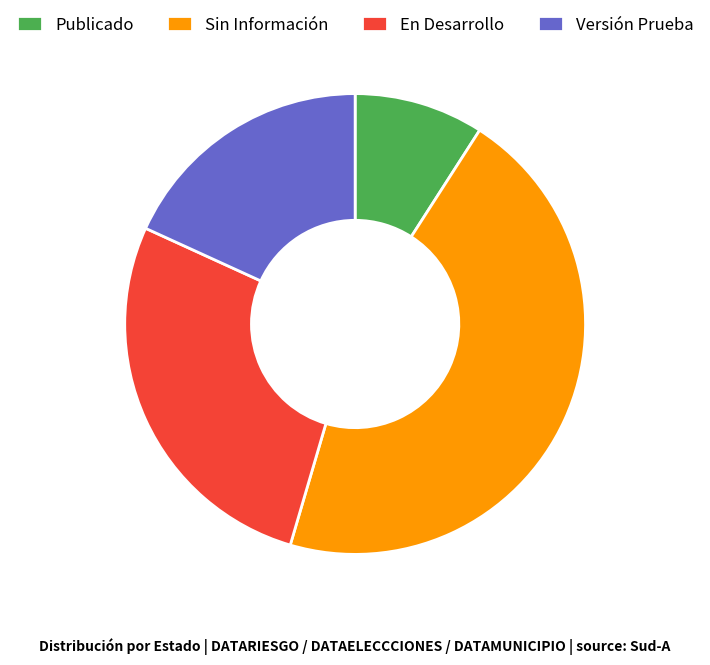

Approximately how many times larger is the value at Publicado compared to Sin Información?

0.2